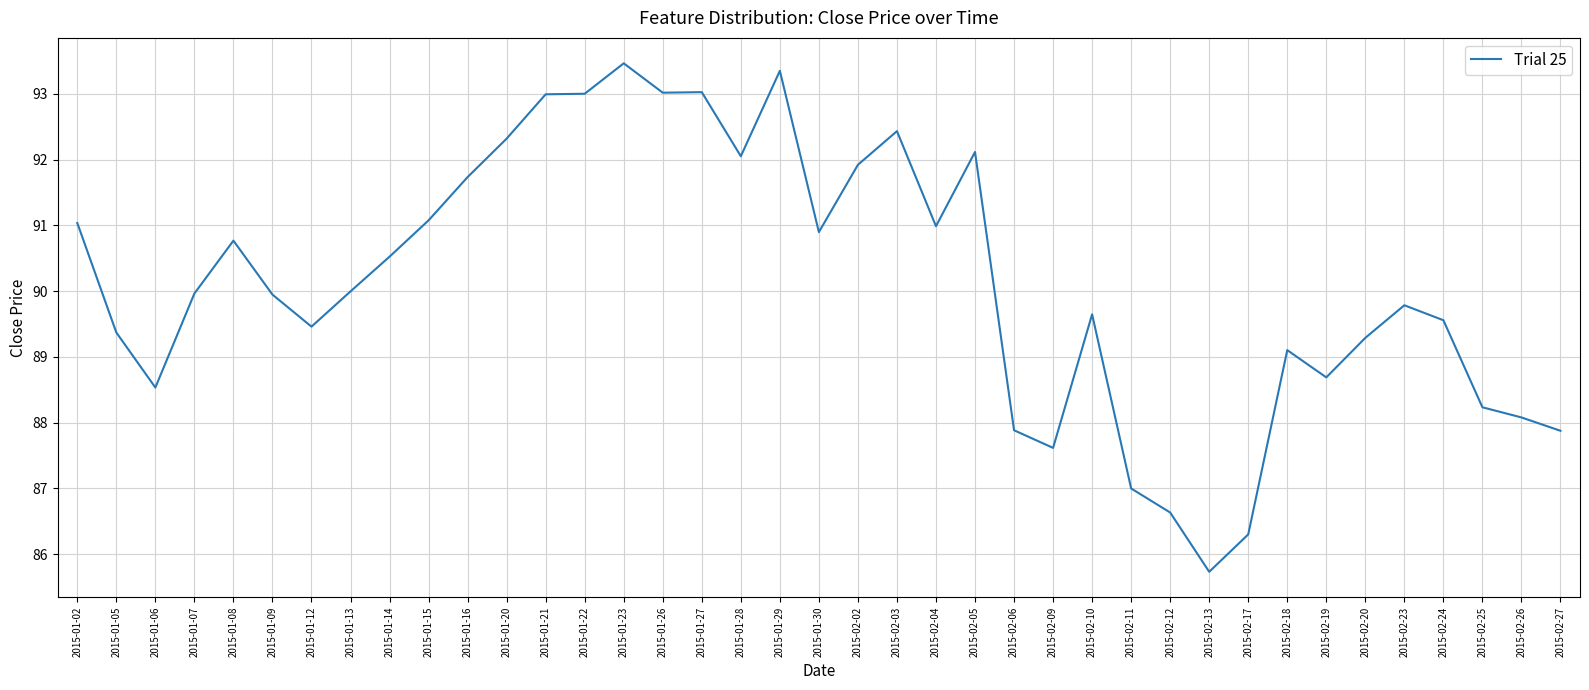

The value at 2015-02-05 is 165.7. True or false?

False